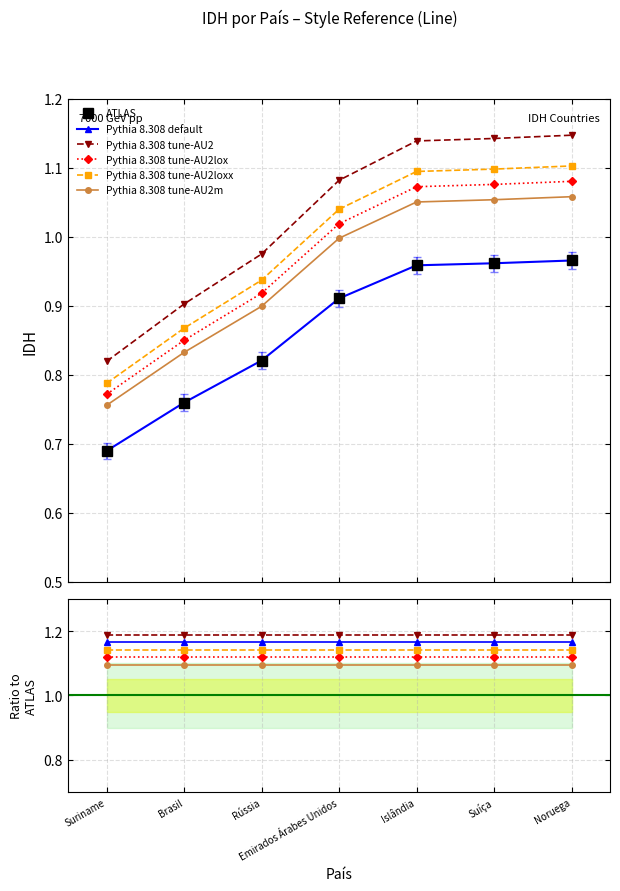

Rank the categories by Reference Line value from highest to lowest.

Noruega, Suíça, Islândia, Emirados Árabes Unidos, Rússia, Brasil, Suriname